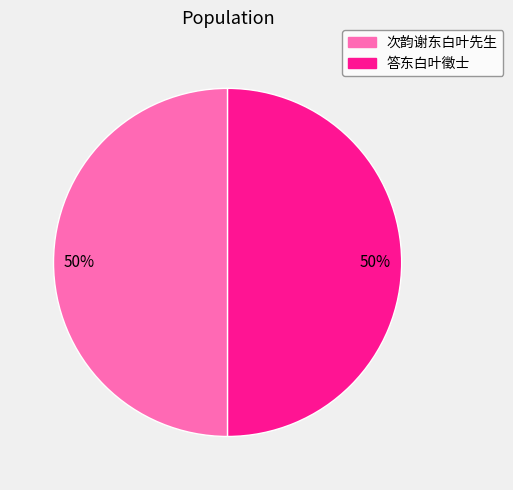

To the nearest percent, what portion does 次韵谢东白叶先生 represent?

50%